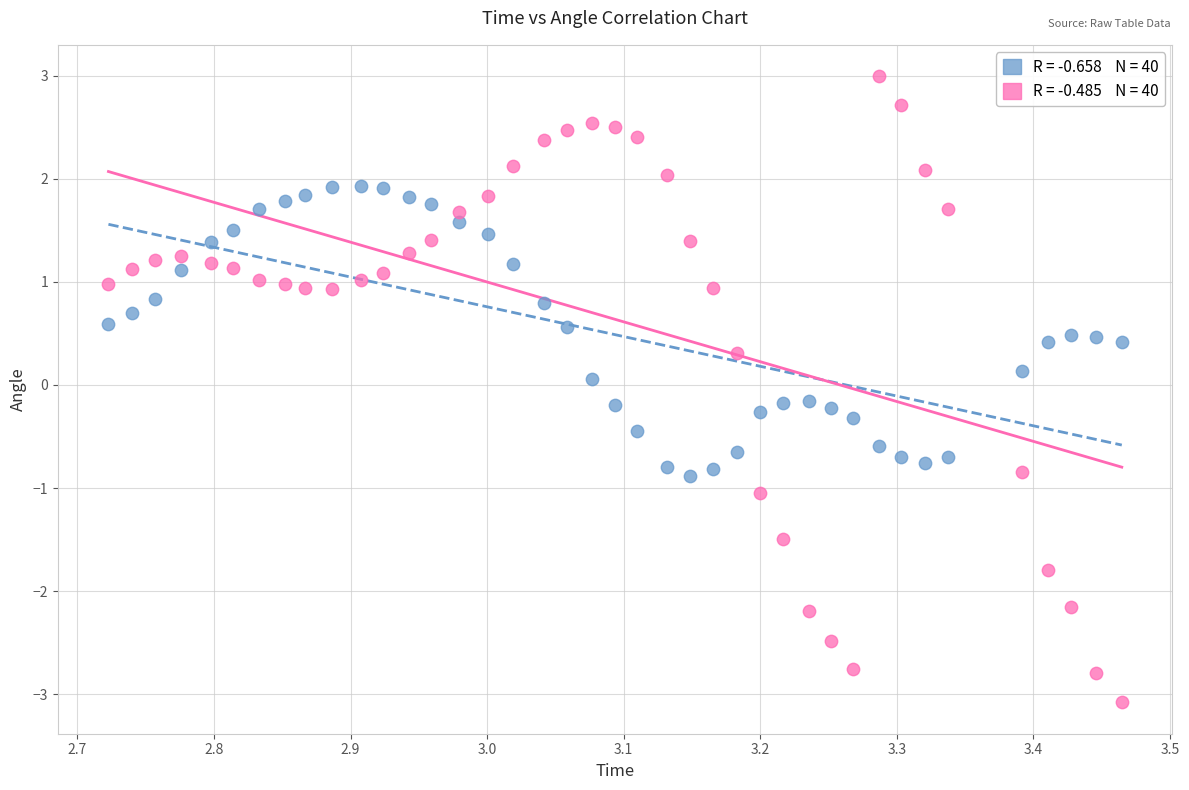

Across all data points, what is the range of Y values (max minus min)?

6.1